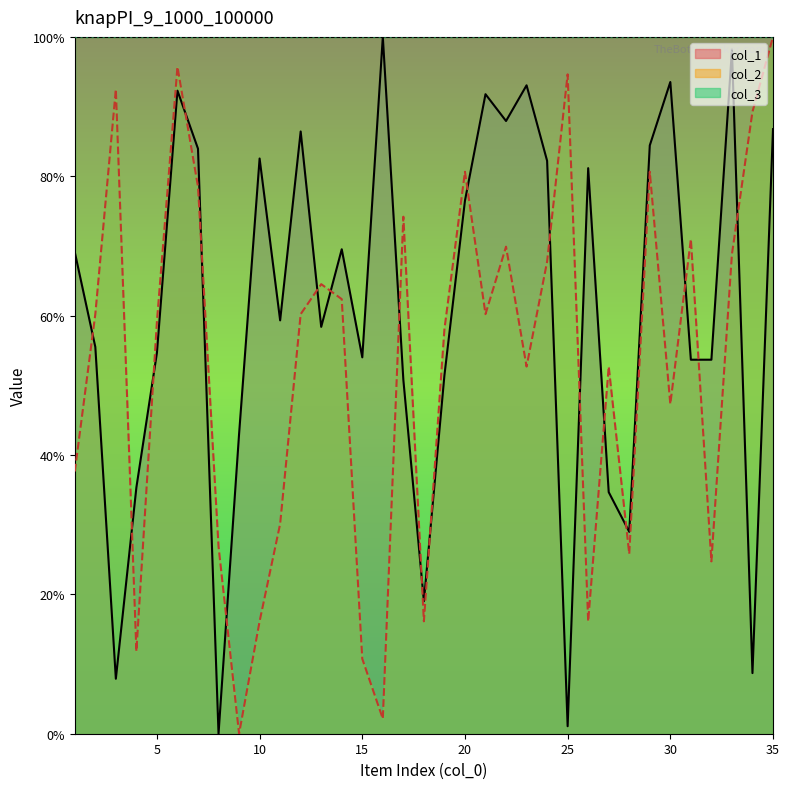

What is the maximum value shown in the chart?

100.0